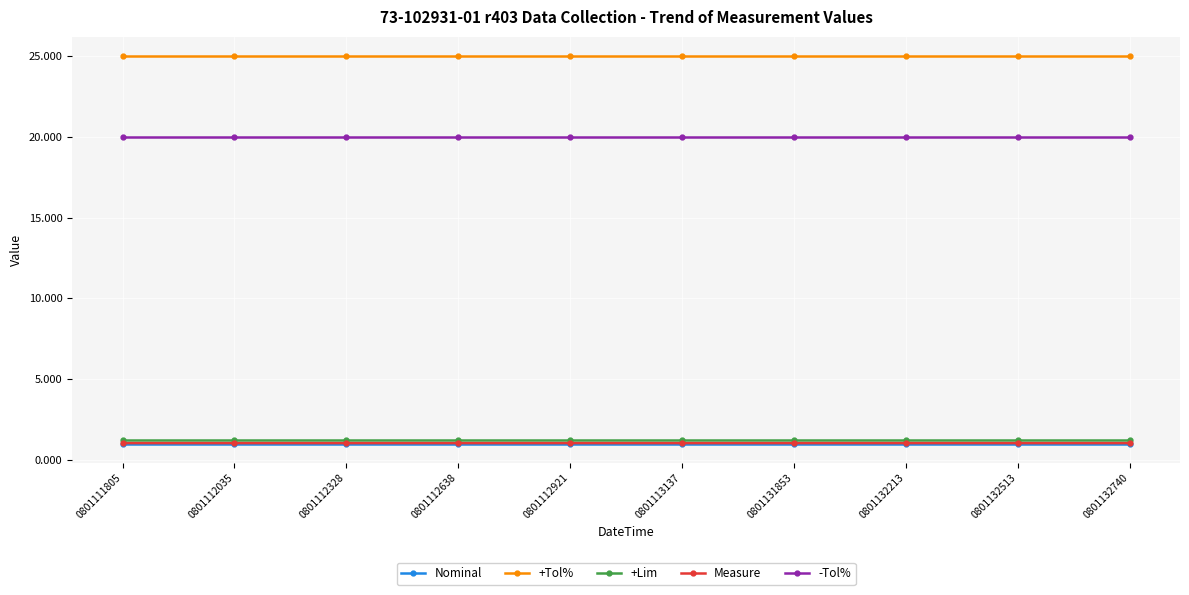

What is the greatest value displayed?

25.0